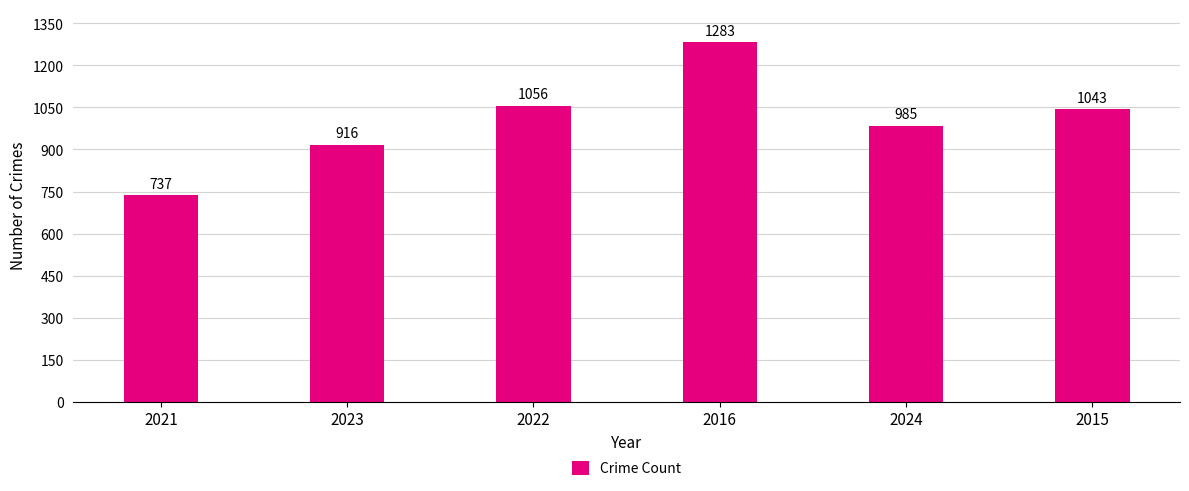

The value at 2021 is 451. True or false?

False